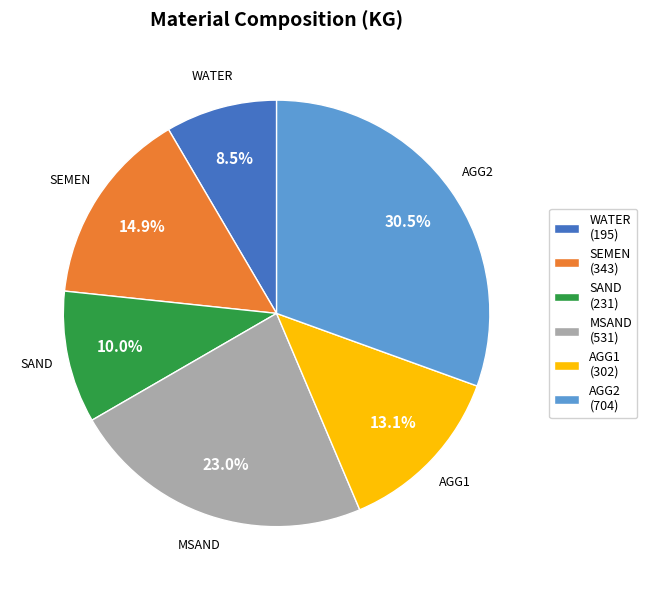

Is the sum of SAND and AGG2 greater than half?

No